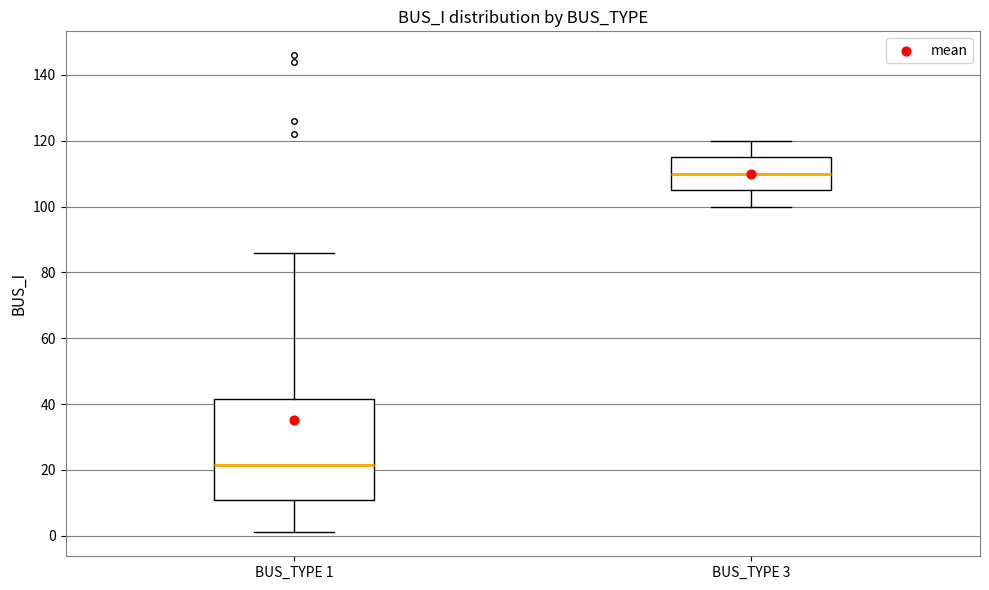

Where is the upper edge of the box for BUS_TYPE 1 on the y-axis? The values are not printed on the chart, so give them approximately, as read against the axis.

42